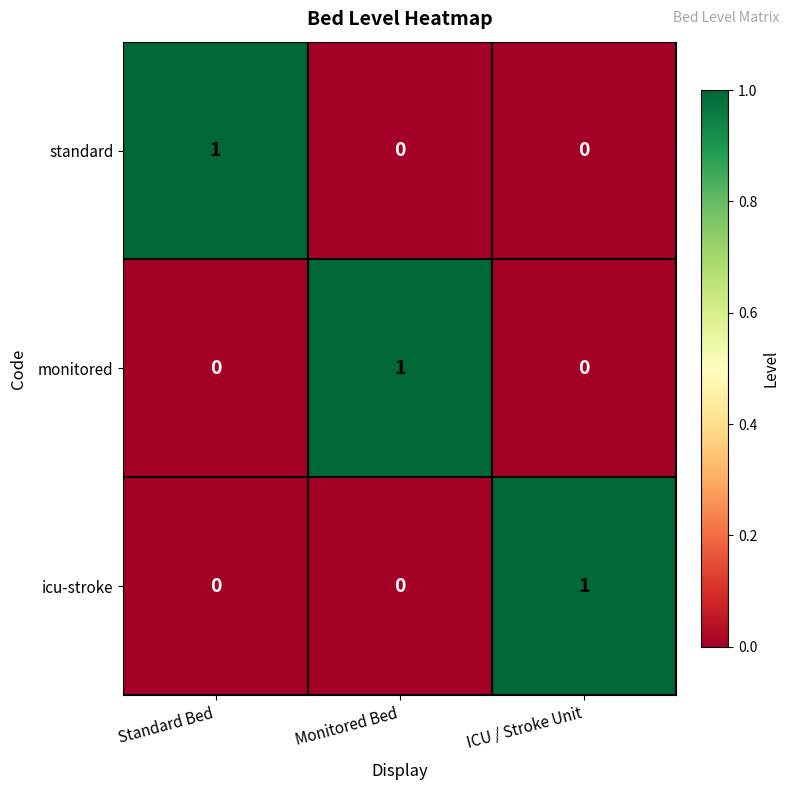

At how many categories does at least one series exceed 0?

3